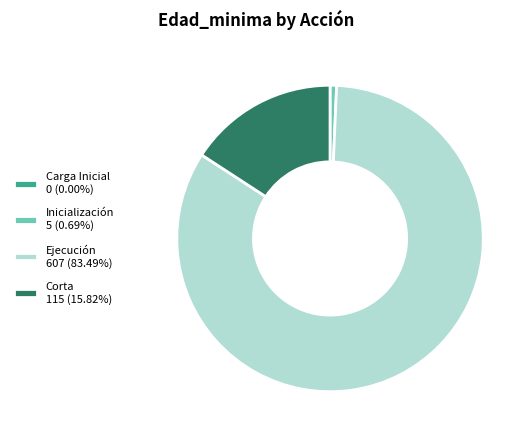

Is Corta 115 (15.82%) the majority of the pie?

No